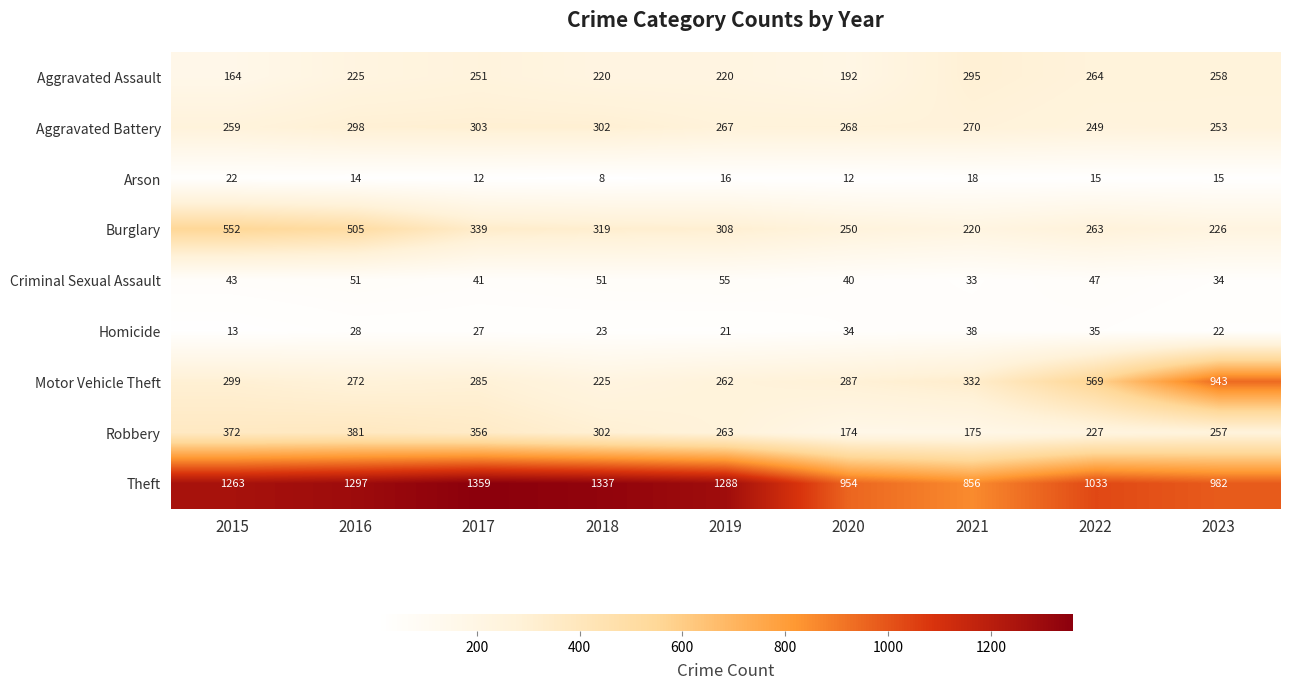

What value does the Aggravated Battery series have at 2021, to the nearest 5?

270